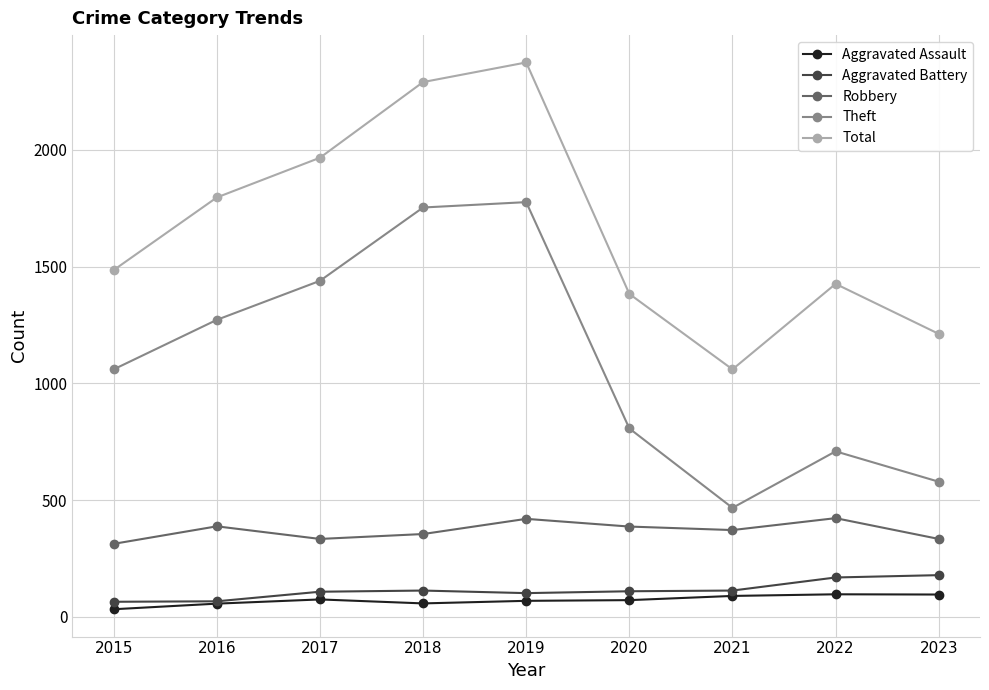

True or false: Theft has more than 0 interior local peaks.

True